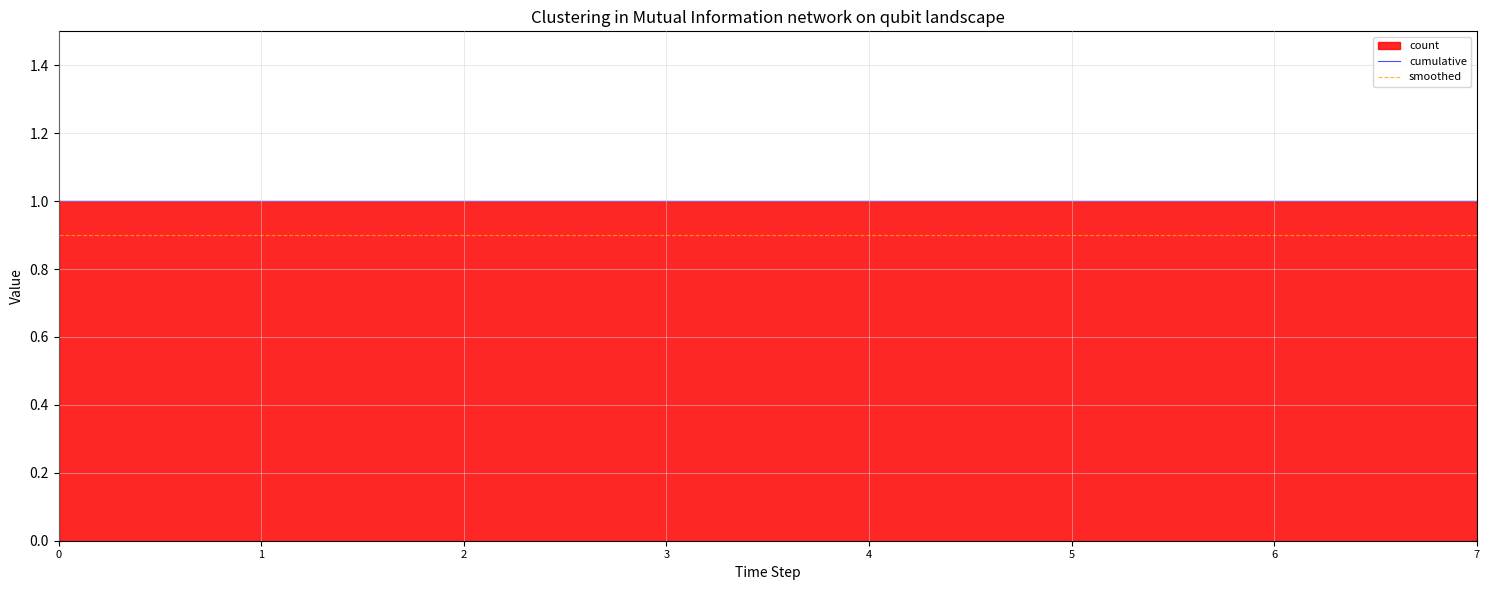

True or false: cumulative has a value of 1.0 at 7.

True